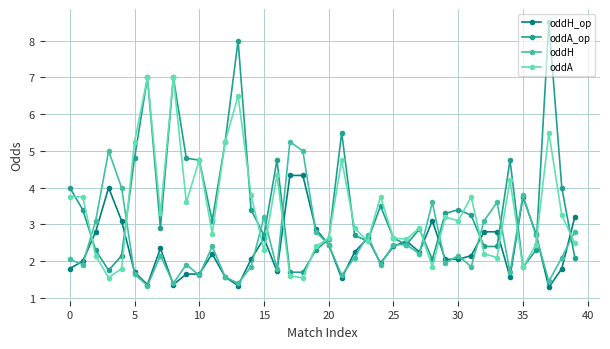

What is the maximum value for oddA?

7.0